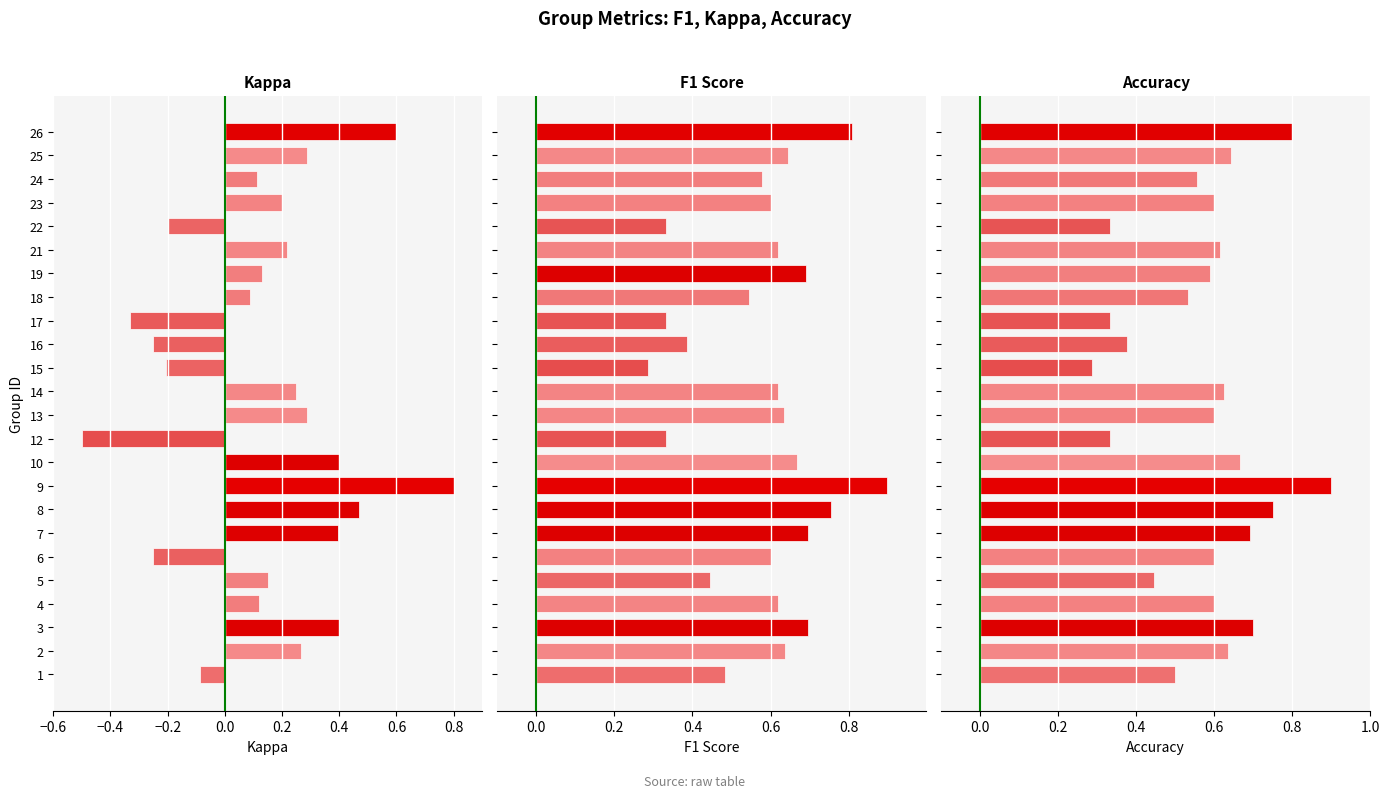

Are the bars horizontal?

Yes